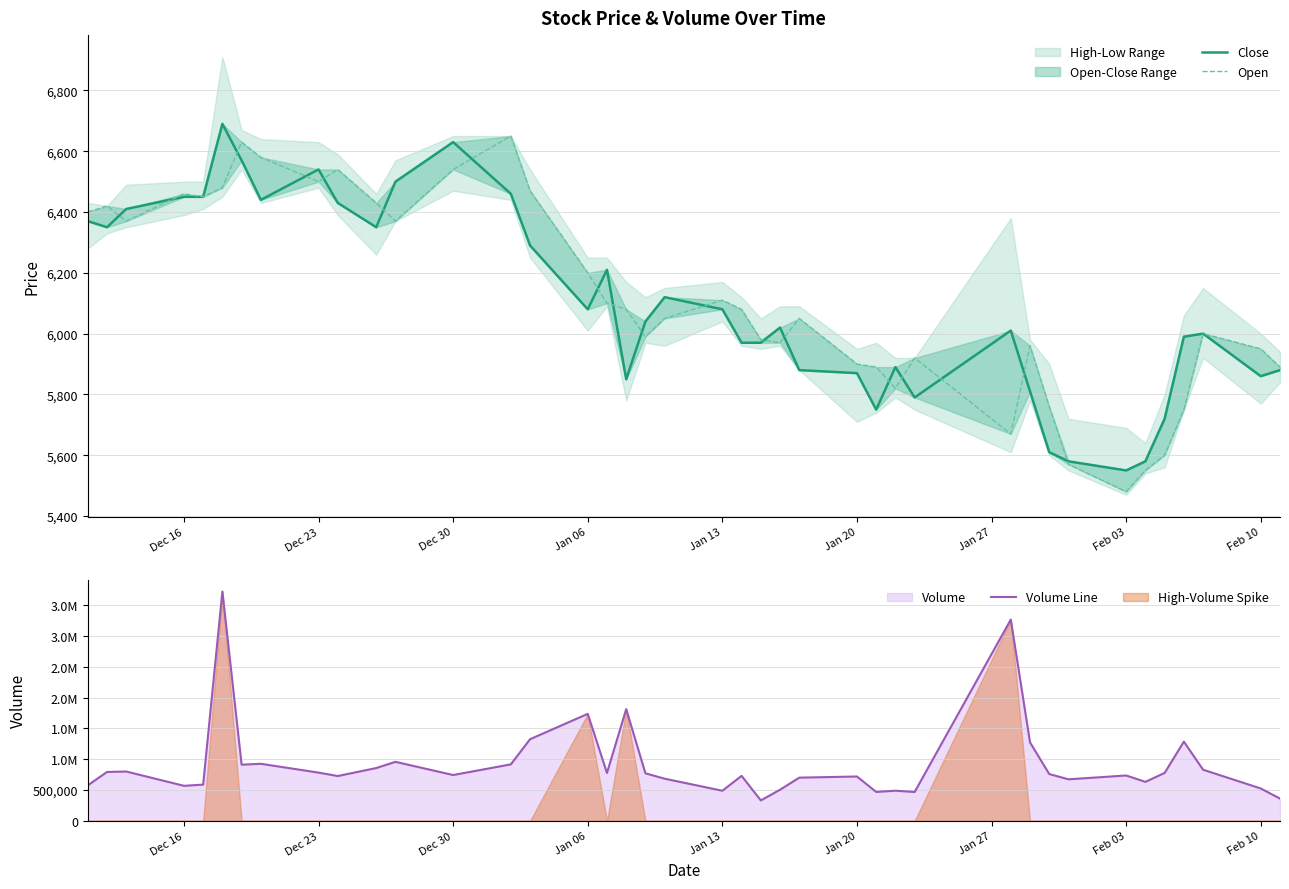

Is it true that Close equals 8412 at Dec 16?

False